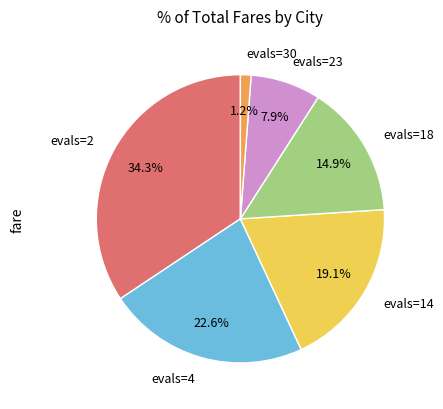

Is it true that evals=23 is 2% of the pie?

False